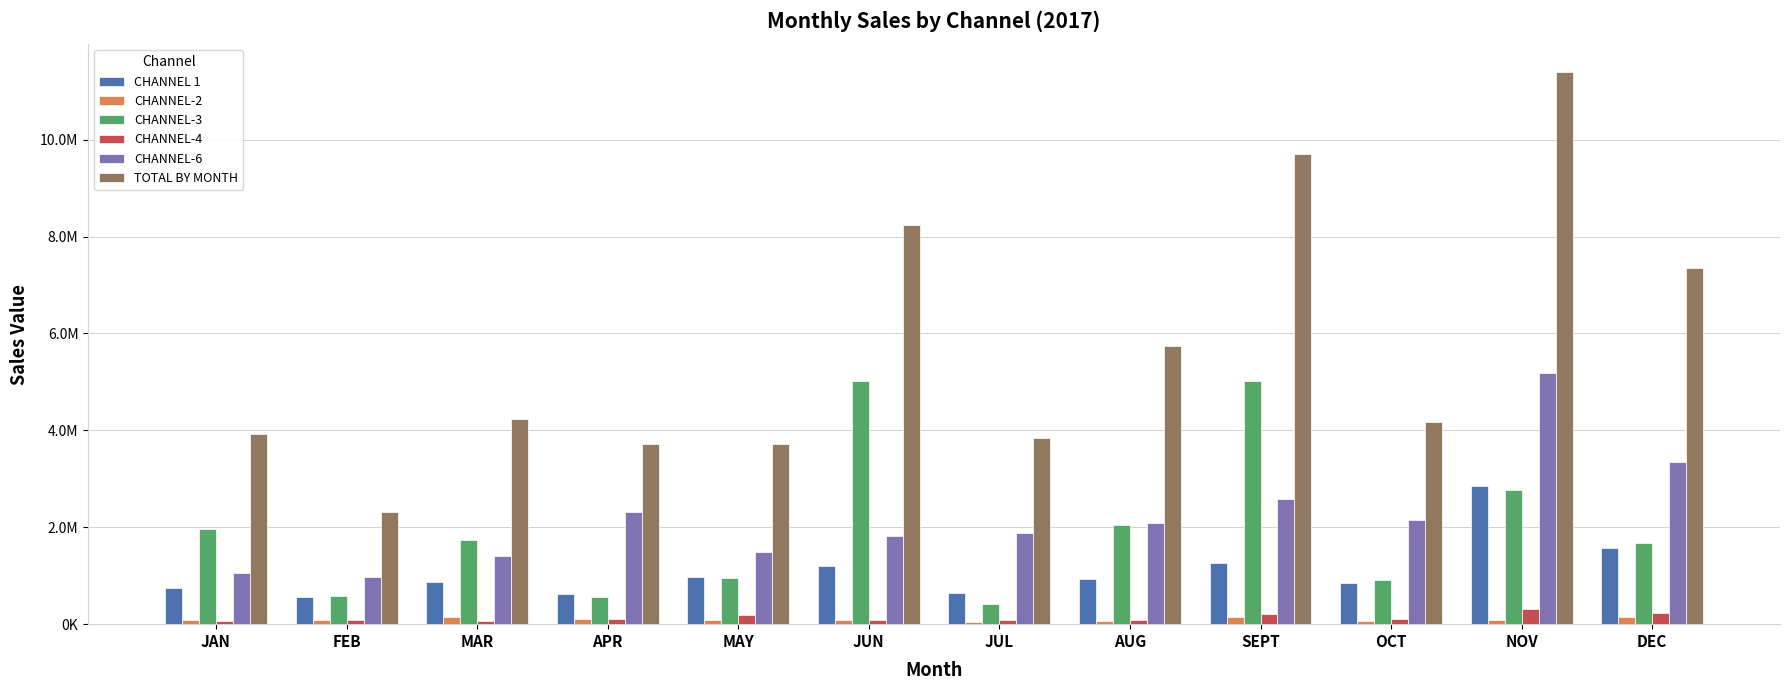

Are the bars grouped side by side (vs. stacked)?

Yes